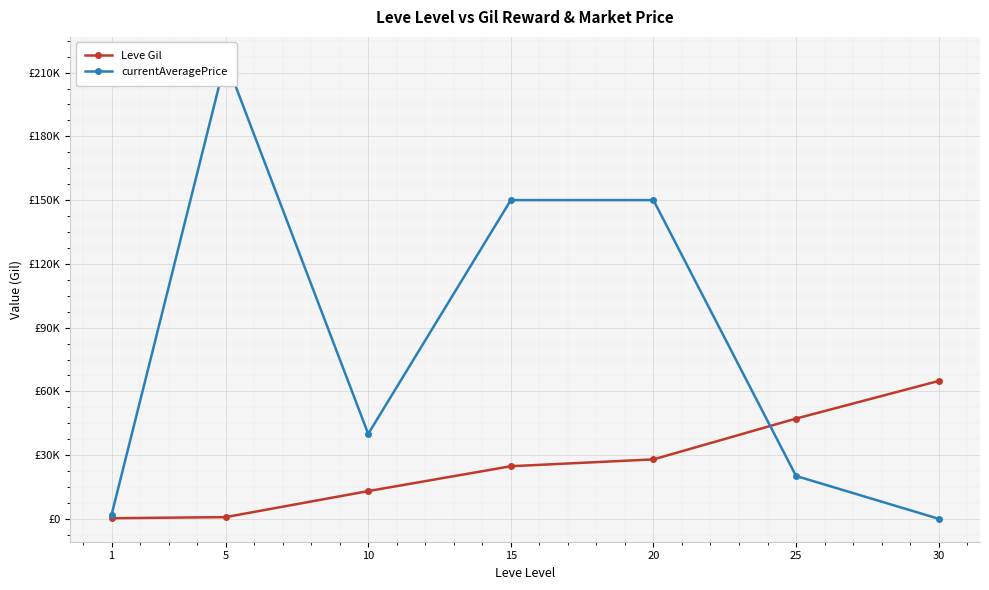

List the series in order of their peak value, highest first.

currentAveragePrice, Leve Gil